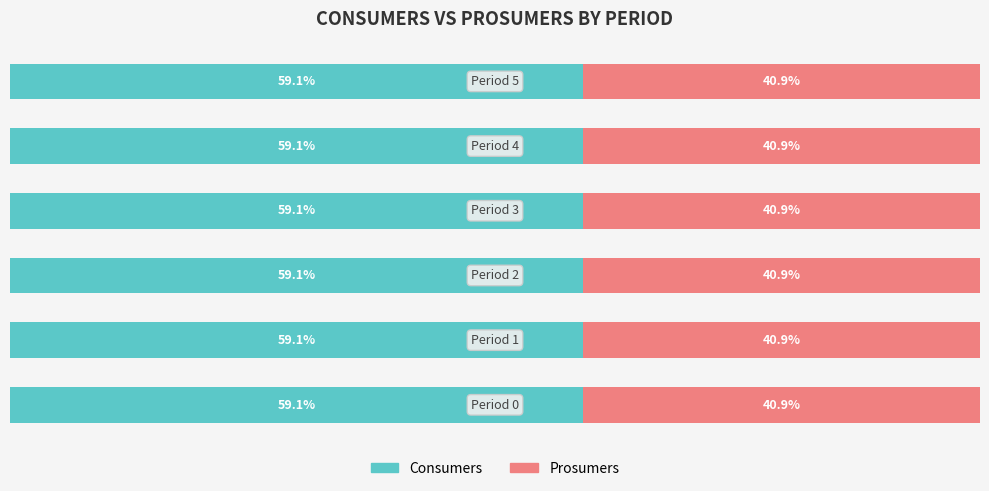

What are all the series names shown in the legend?

Consumers, Prosumers